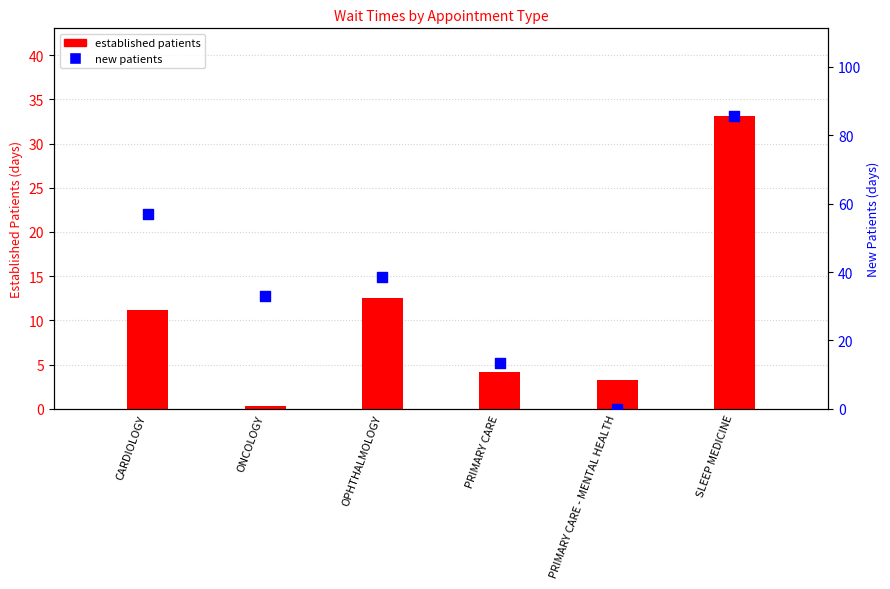

Which series reaches the maximum Y coordinate?

new patients